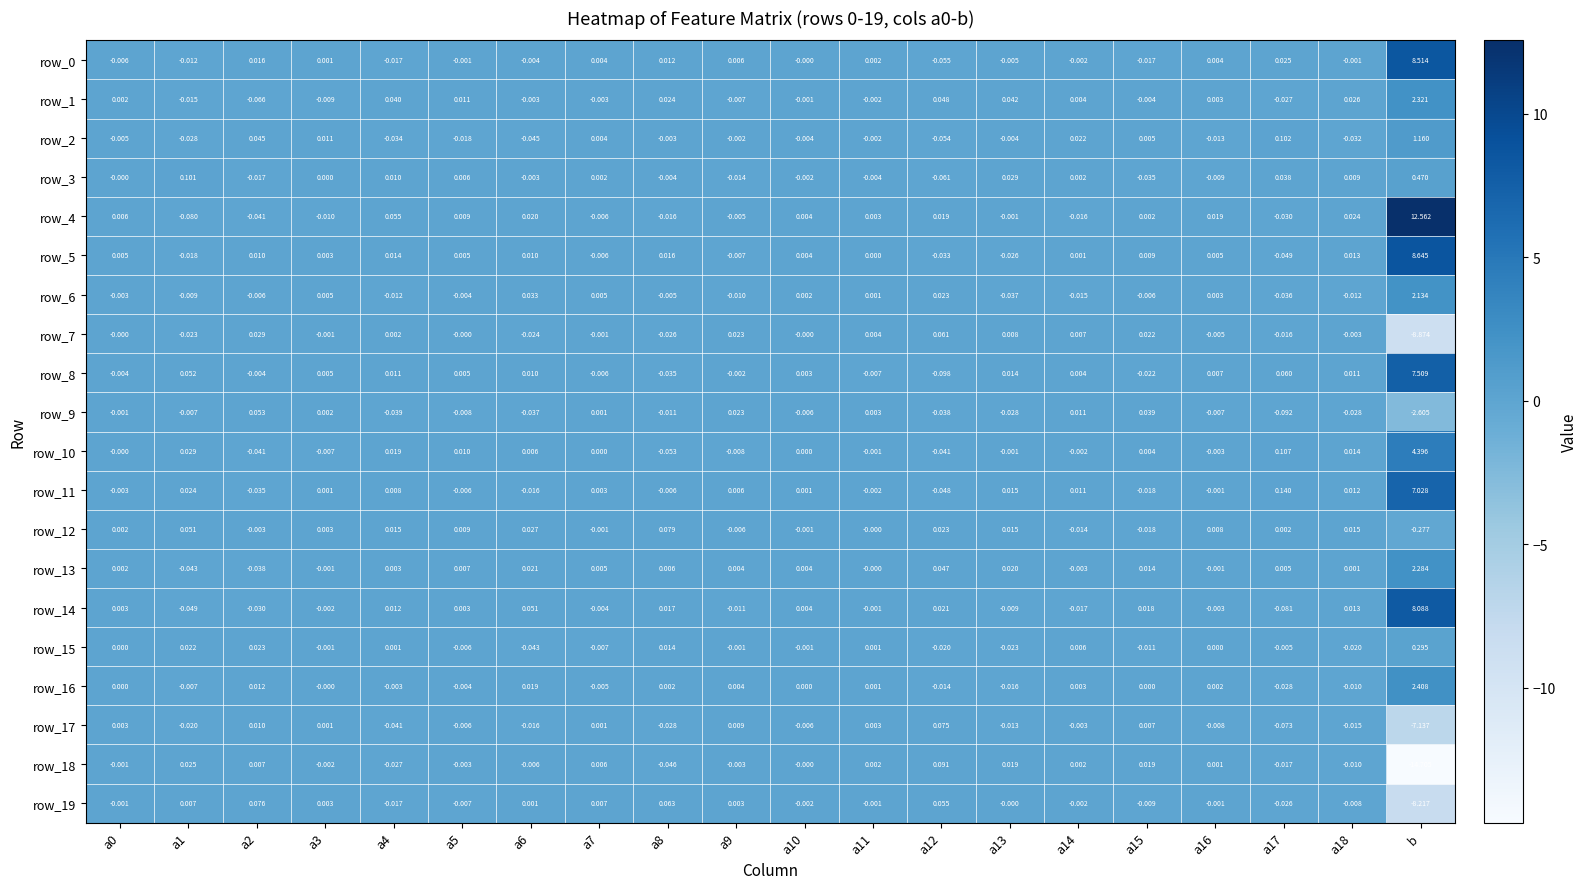

At which category is the sum across all series the highest?

b